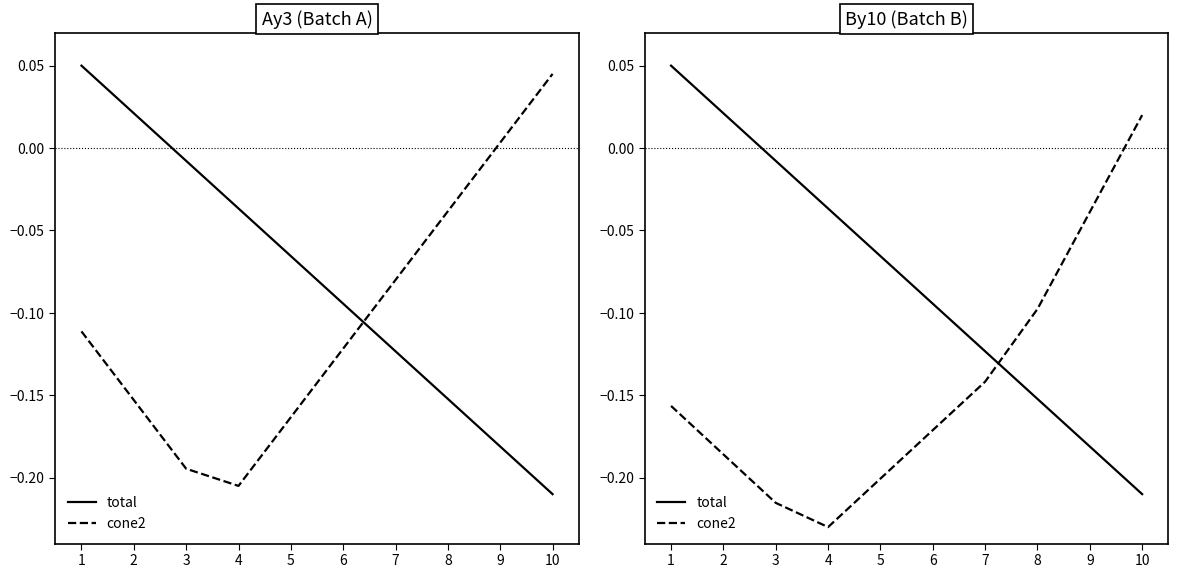

Where is total nearest to the value 0?

3